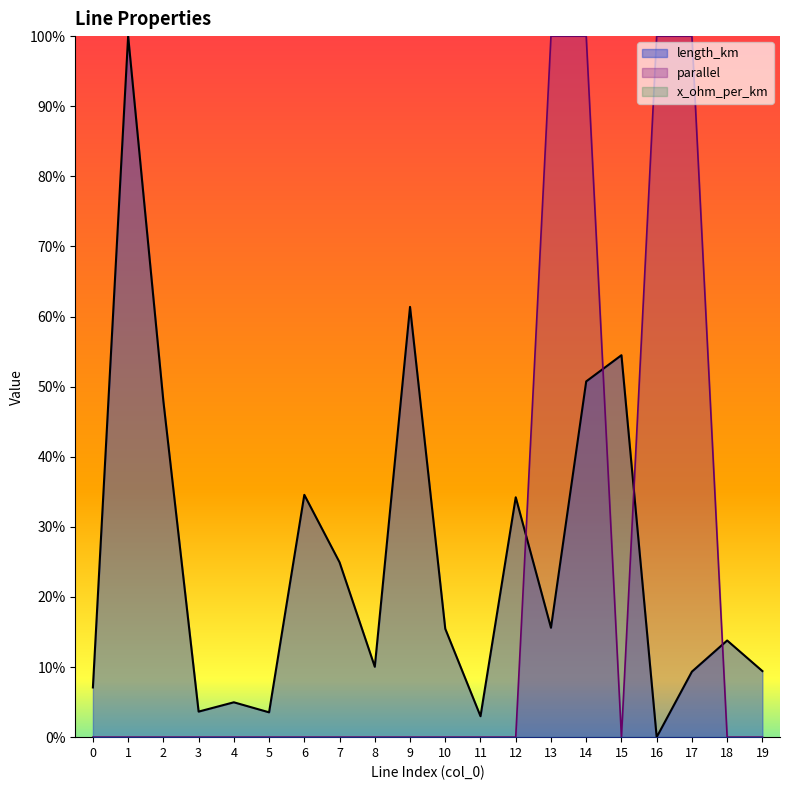

Does the chart display data point markers on the line(s)?

No